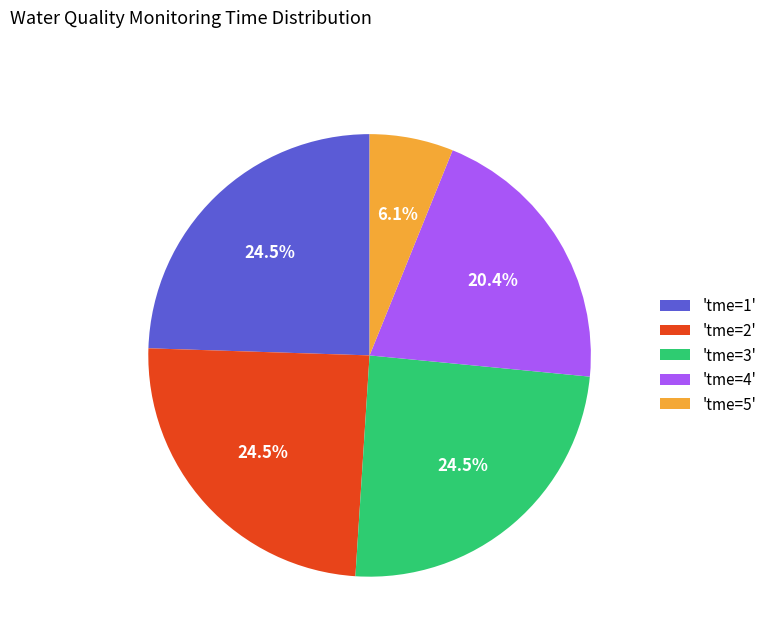

Count the number of slices in the pie.

5